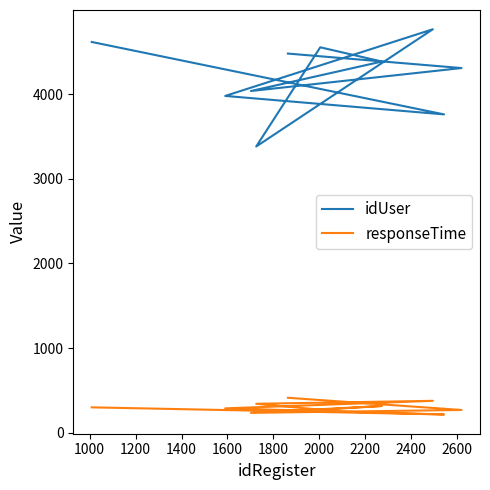

True or false: responseTime has a value of 493 at 1400.

False